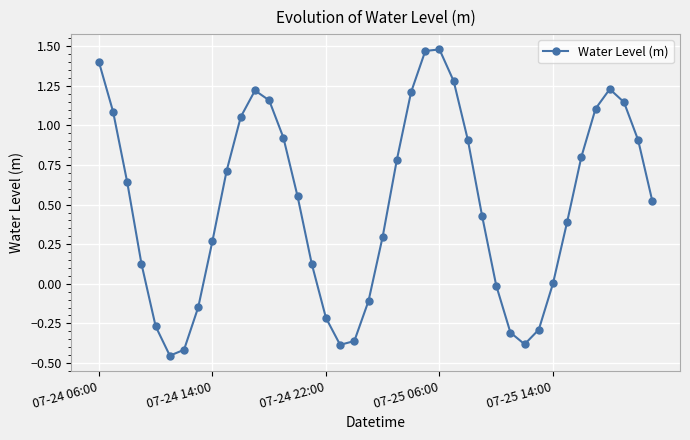

How many interior local peaks (higher than both neighbors) does the data have?

3